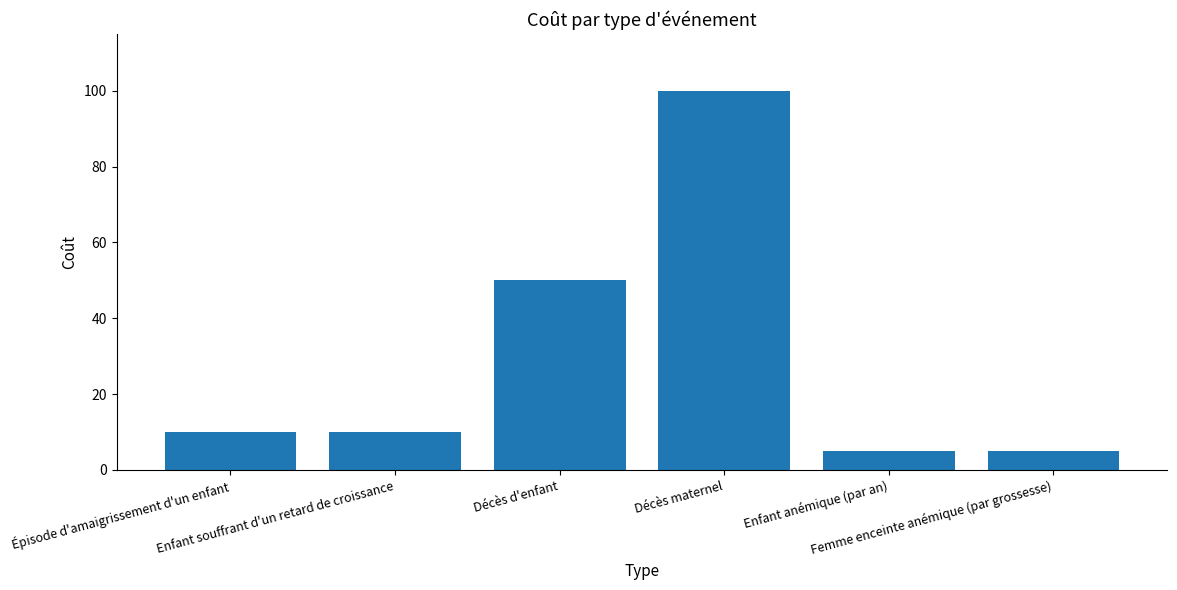

What is the difference between the maximum and minimum values?

95